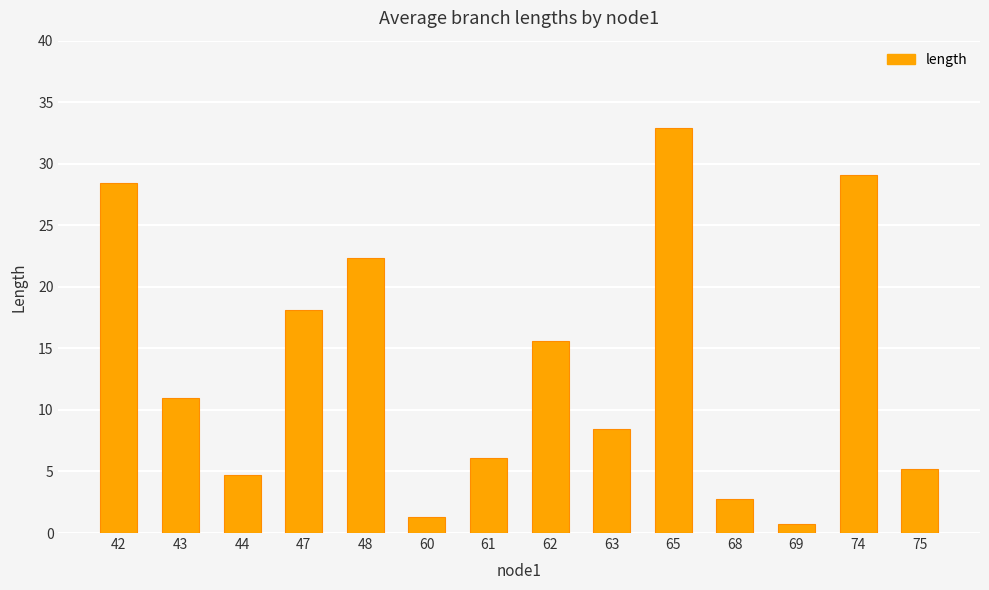

Which has a higher value, 43 or 75?

43